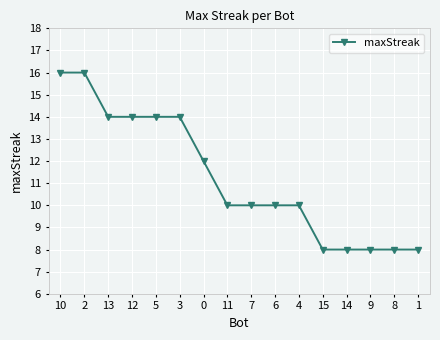

What is the minimum value shown in the chart?

8